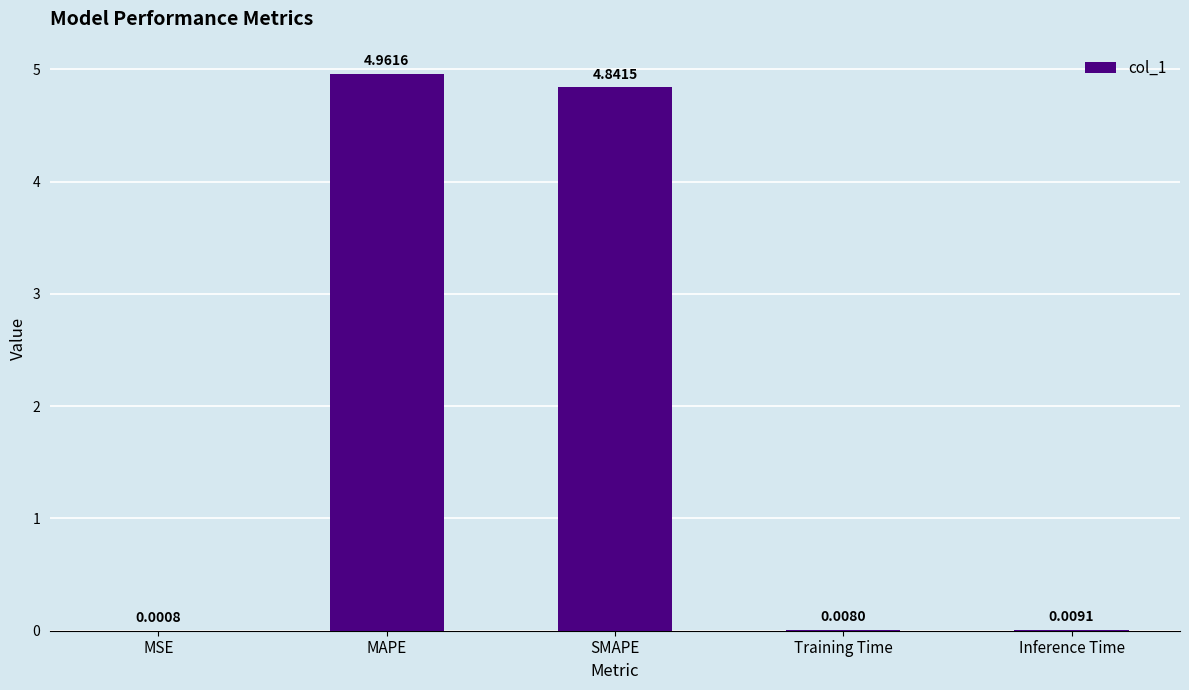

Does the chart contain stacked bars?

No